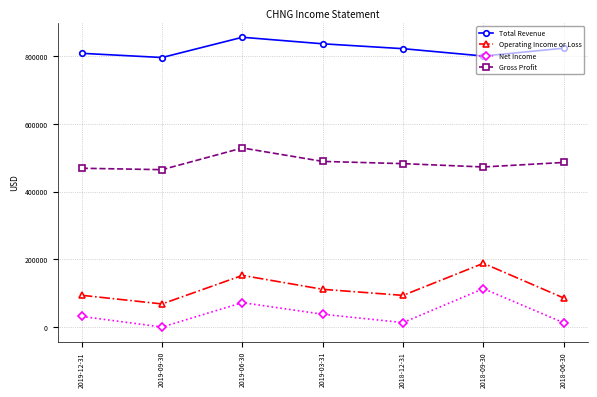

What is the total value across all series at 2019-03-31?

1474300